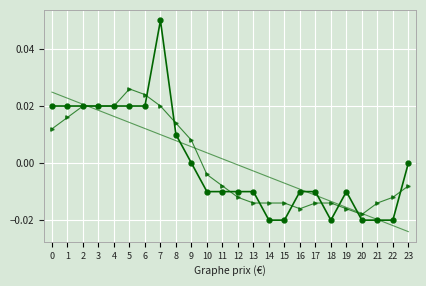

At which category is the sum across all series the highest?

7